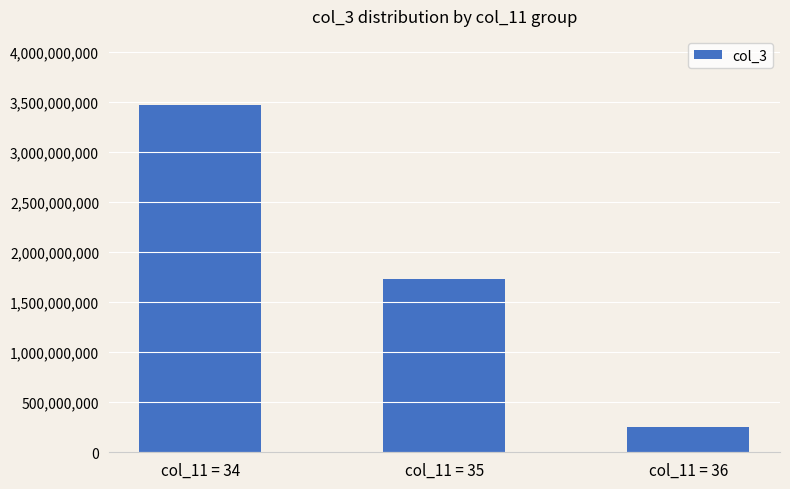

What is the difference between the maximum and minimum values?

3218096626